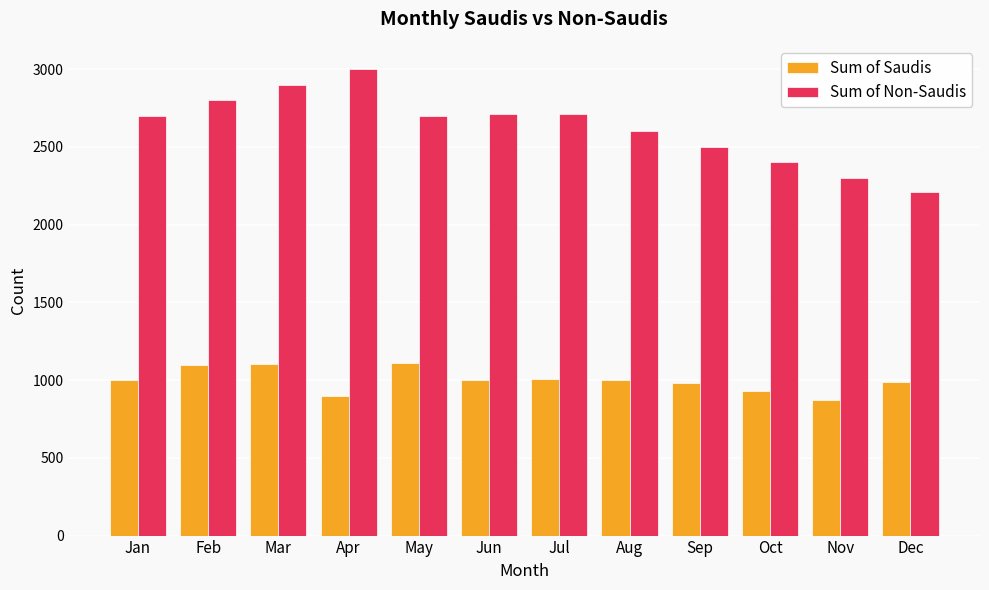

List the series in order of their overall mean, highest first.

Sum of Non-Saudis, Sum of Saudis